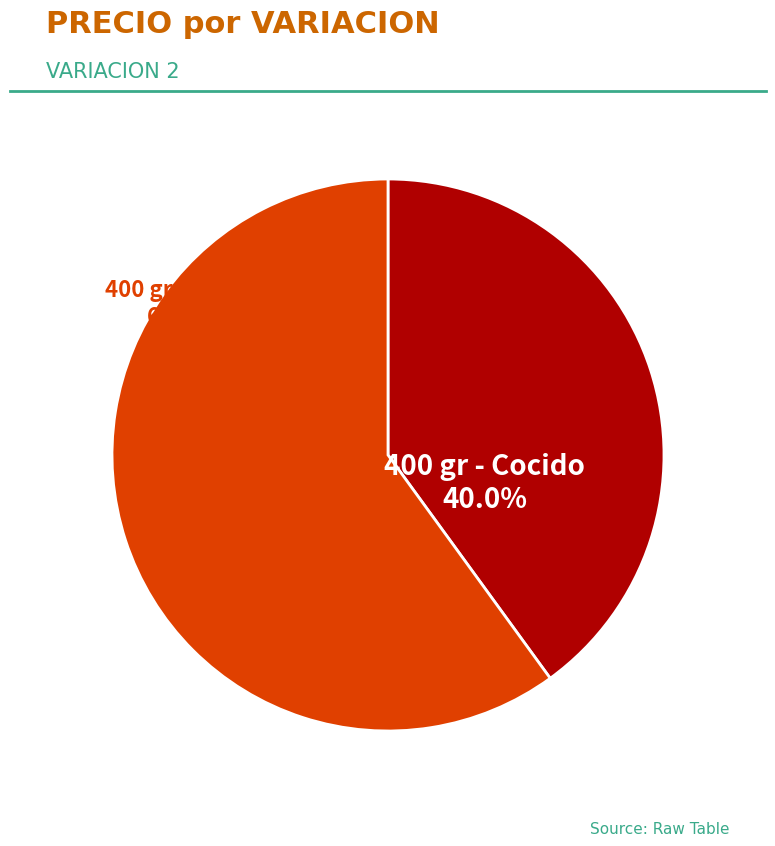

Is there any slice that represents more than half of the pie?

Yes